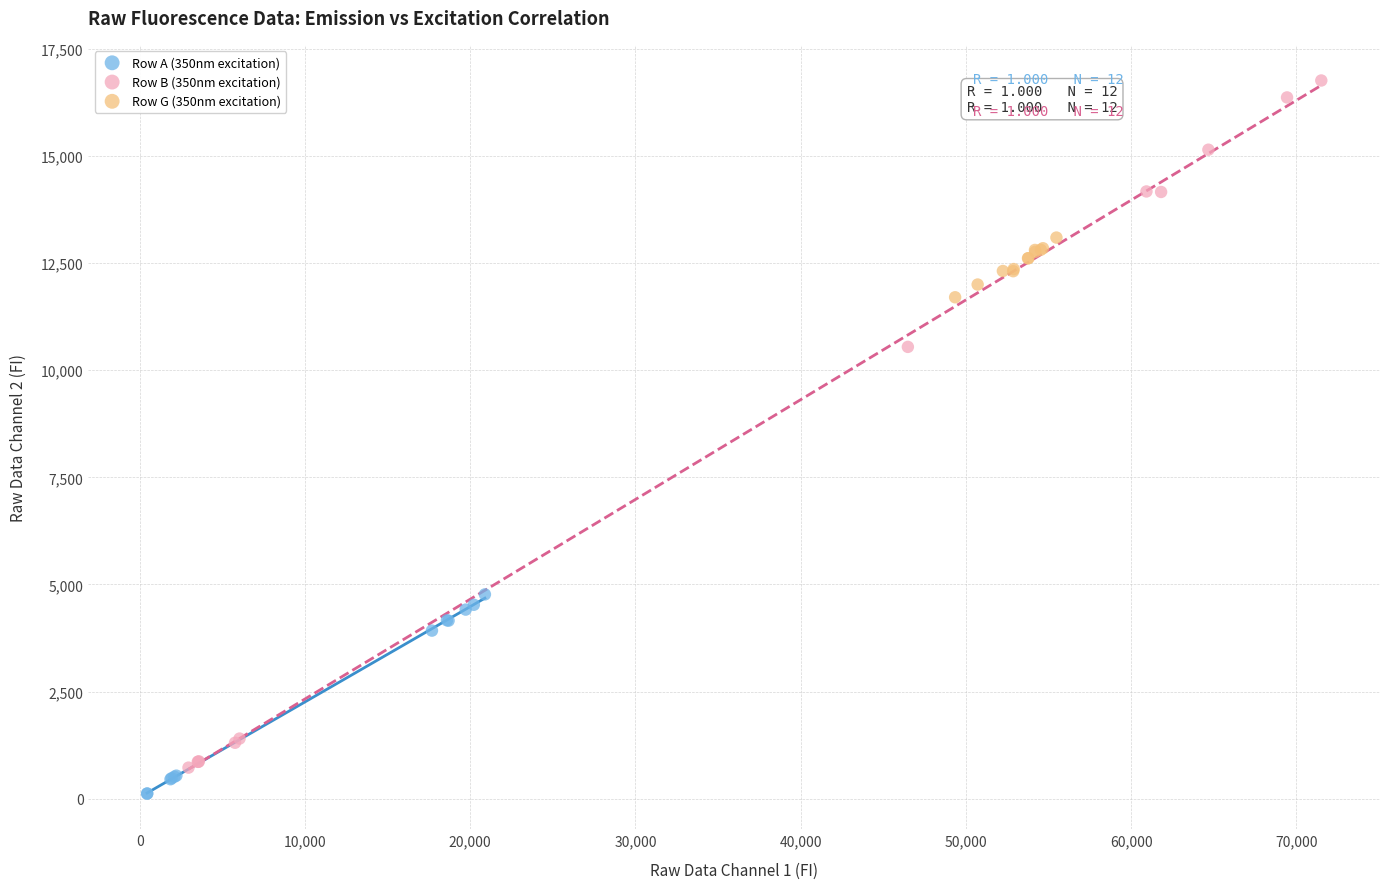

Which series has the widest spread of Y values?

Row B (350nm excitation)